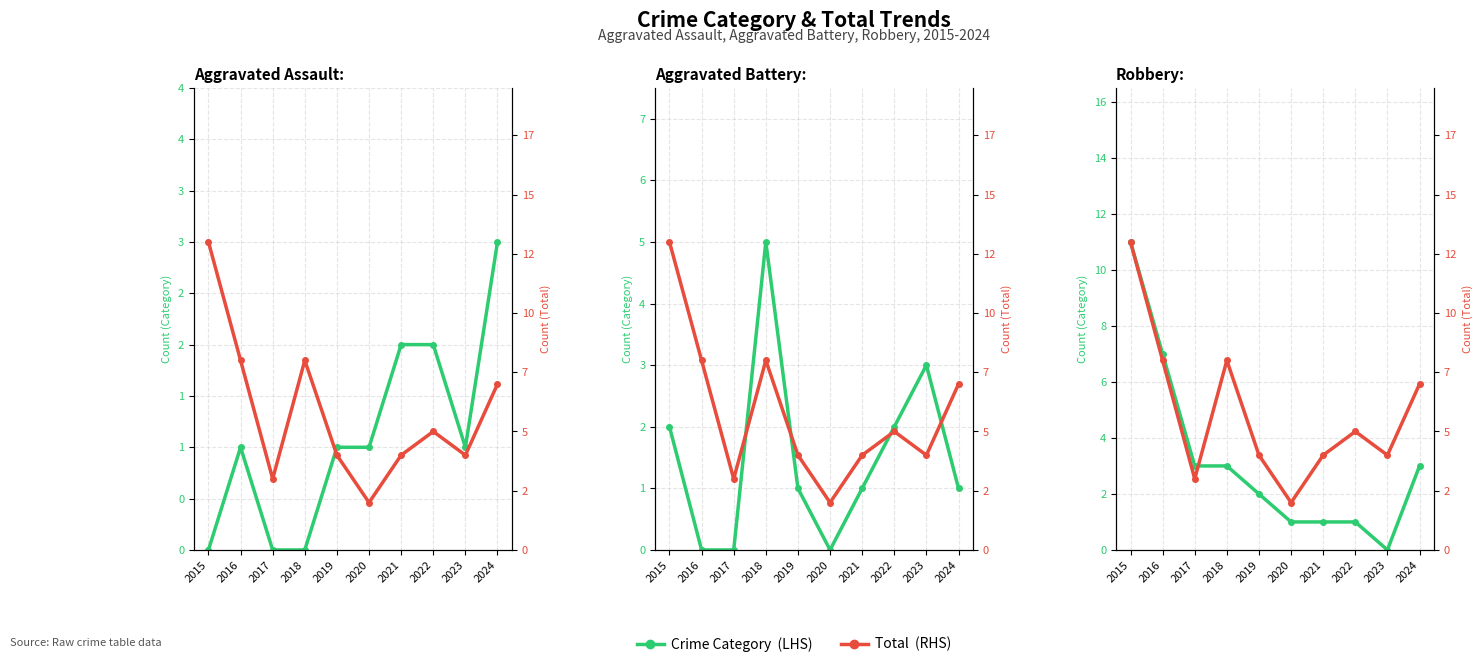

What is the value of the Robbery  (LHS) point at the 3rd from the left?

3